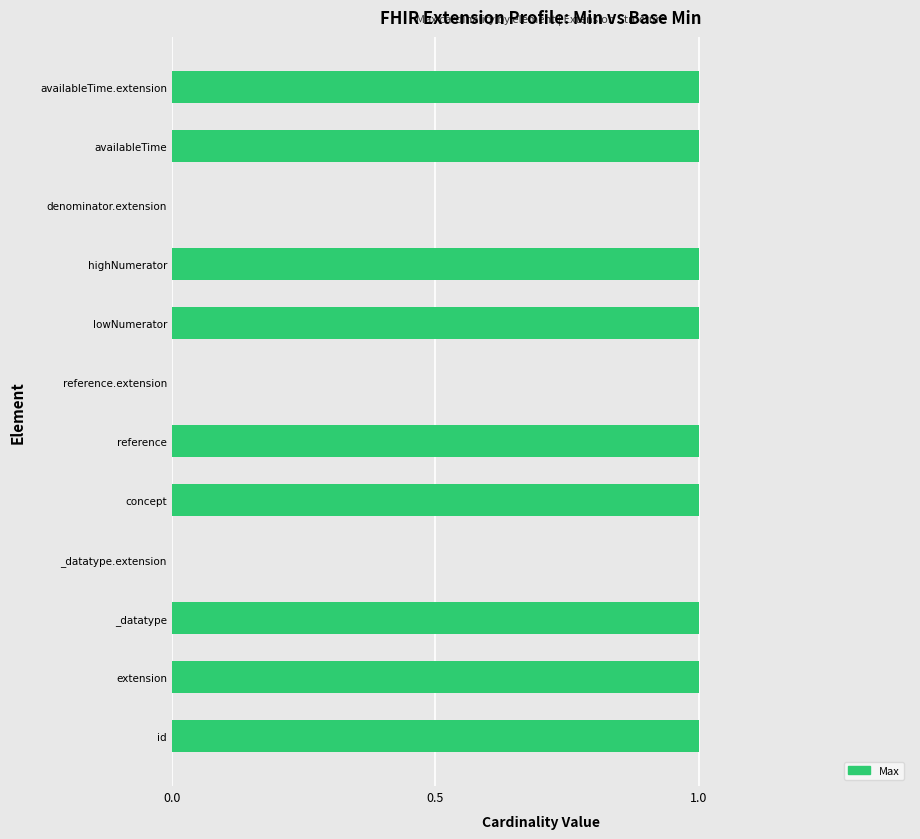

What is the sum of all values?

9